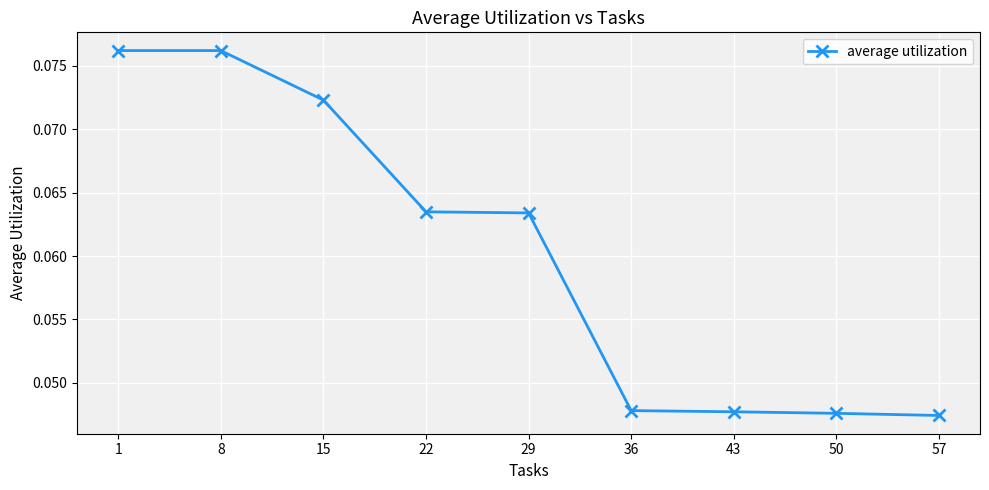

Between 29 and 15, which is larger?

15